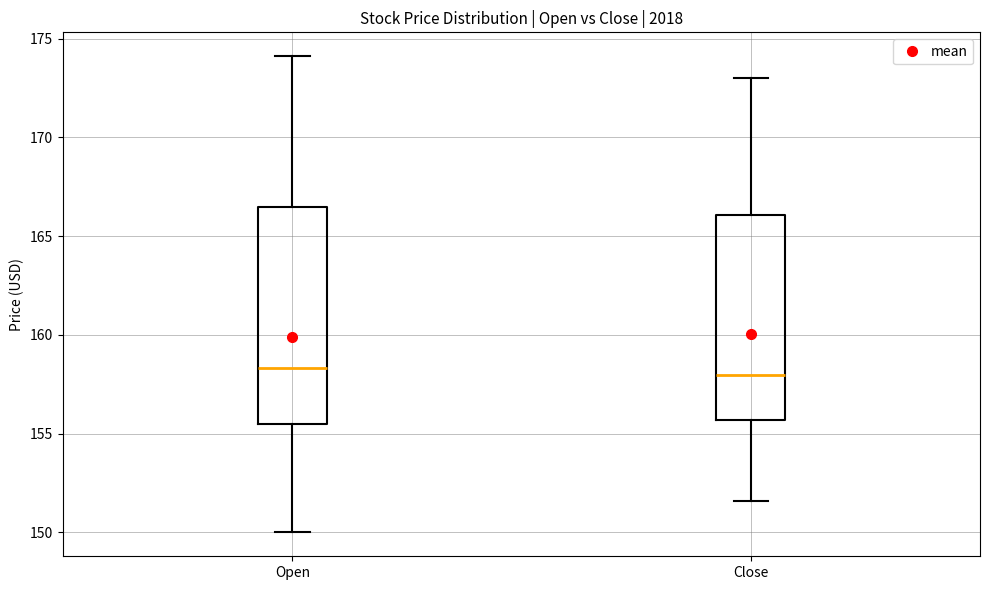

Reading left to right, transcribe this box plot: for each box, give where its median line is, the range the box spans, and where its two whiskers end, as read against the y-axis. The values are not printed on the chart, so give them approximately, as read against the axis.

Open: median 158.5, box 155.5 to 166.5, whiskers 150.0 to 174.0
Close: median 158.0, box 155.5 to 166.0, whiskers 151.5 to 173.0